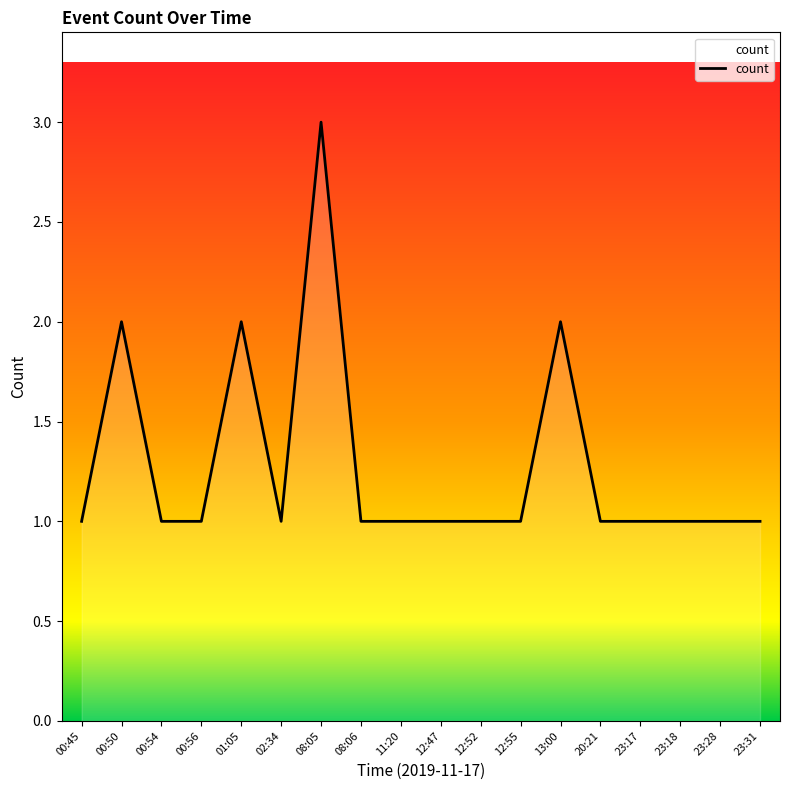

Between 20:21 and 08:05, which is larger?

08:05